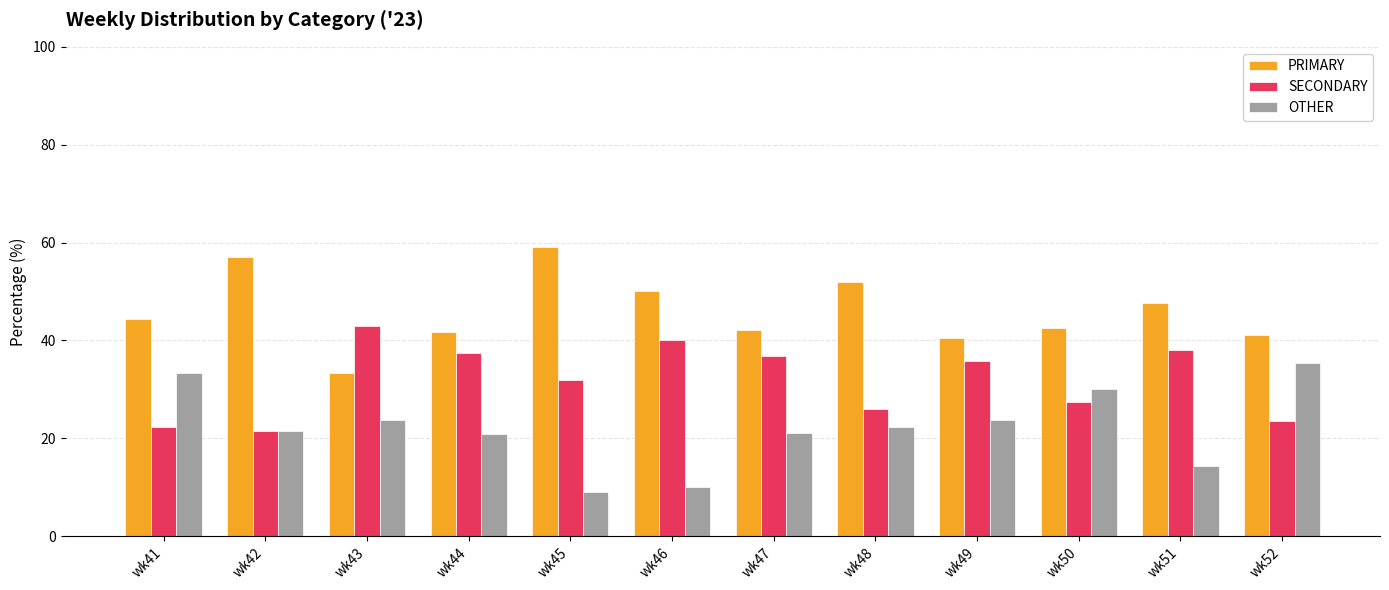

How many values in the SECONDARY series exceed 35?

6